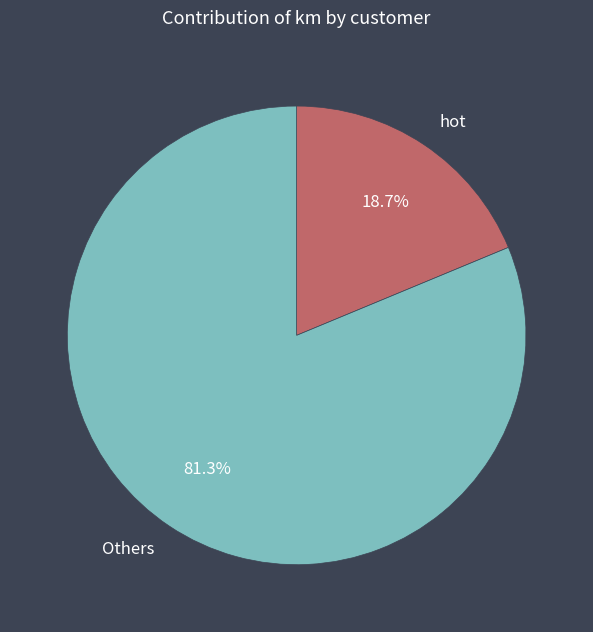

Rank the categories by value from highest to lowest.

Others, hot